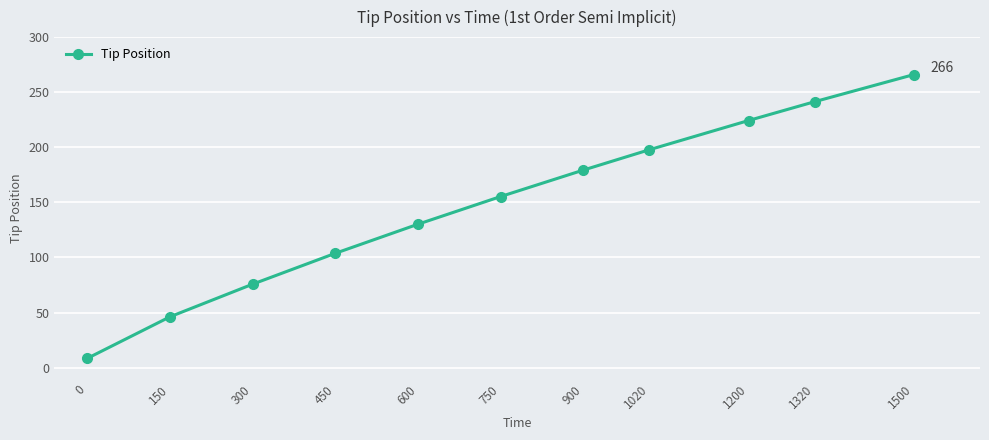

Where does the data first go above 155?

750